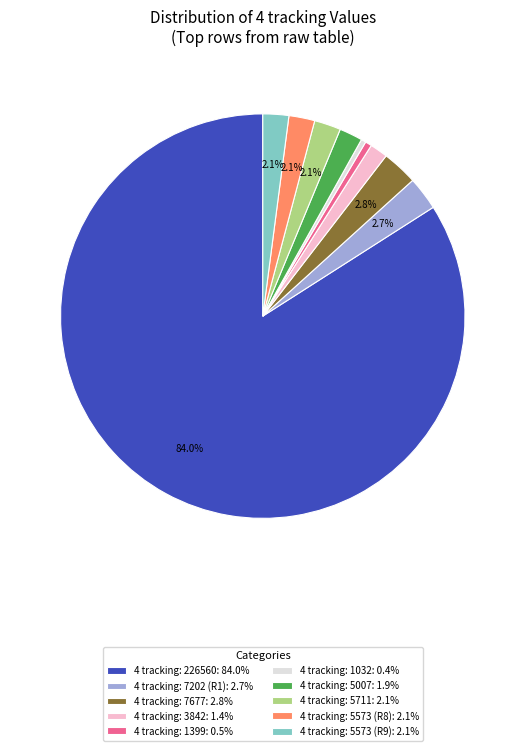

Combined, what portion of the pie is 4 tracking: 5573 (R9): 2.1% and 4 tracking: 7677: 2.8%?

4.9%